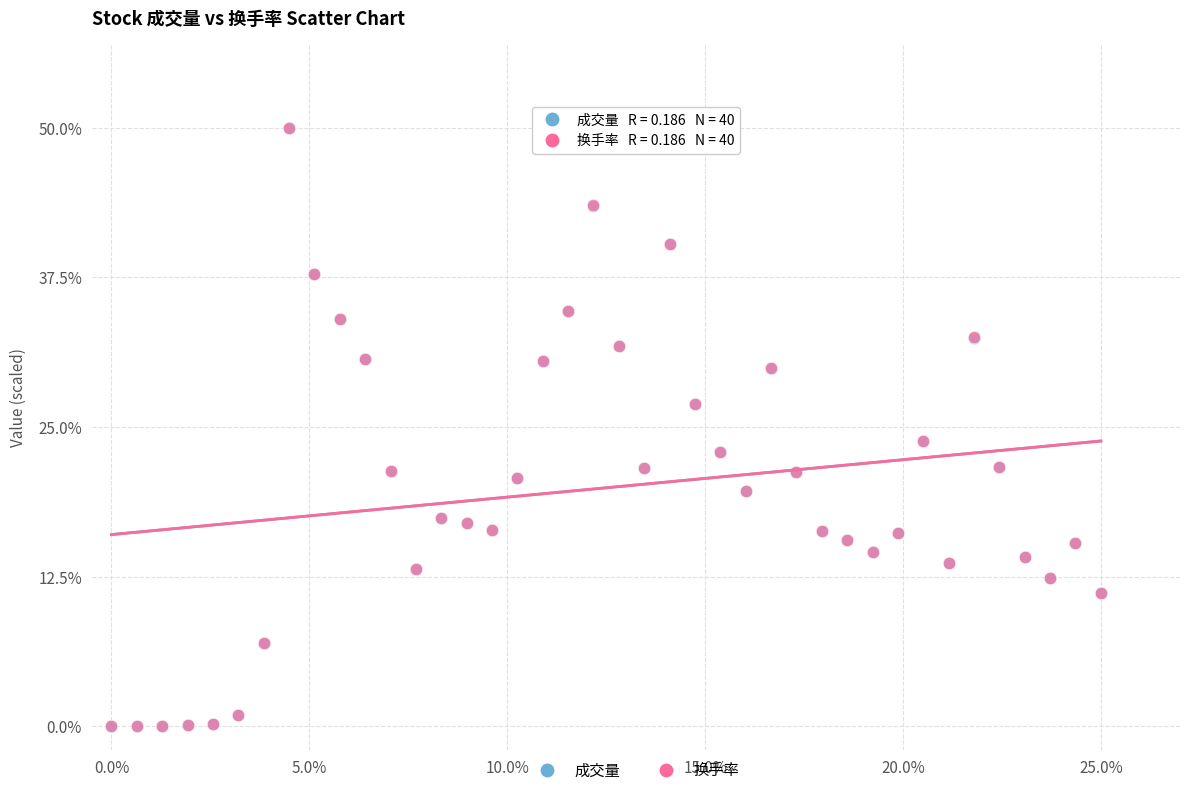

What are all the series names shown in the legend?

成交量, 换手率